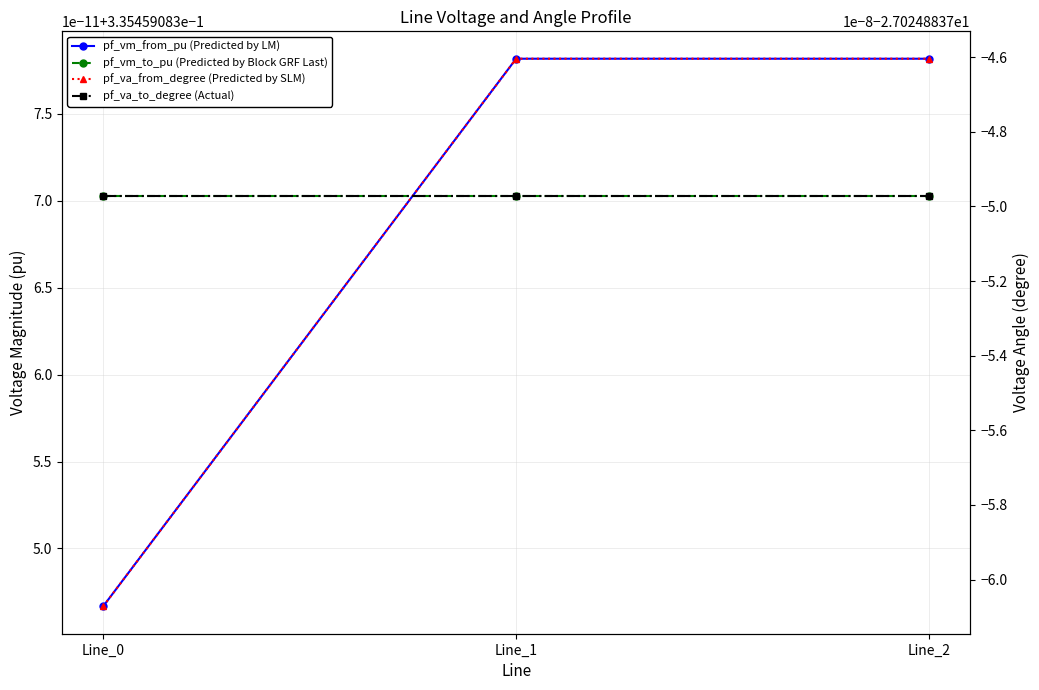

How many distinct data groups are displayed?

4